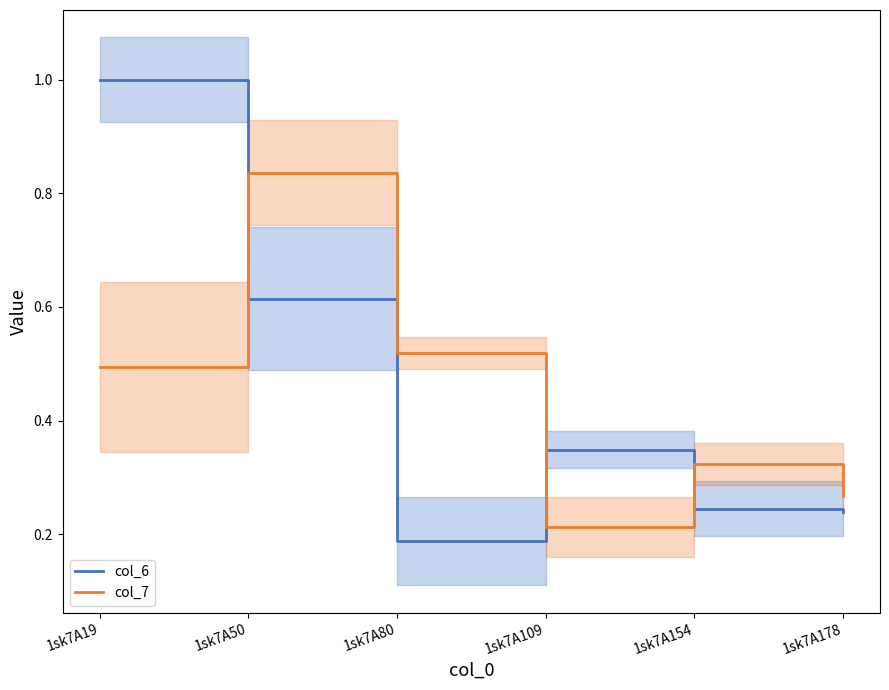

What is the smallest value displayed?

0.2